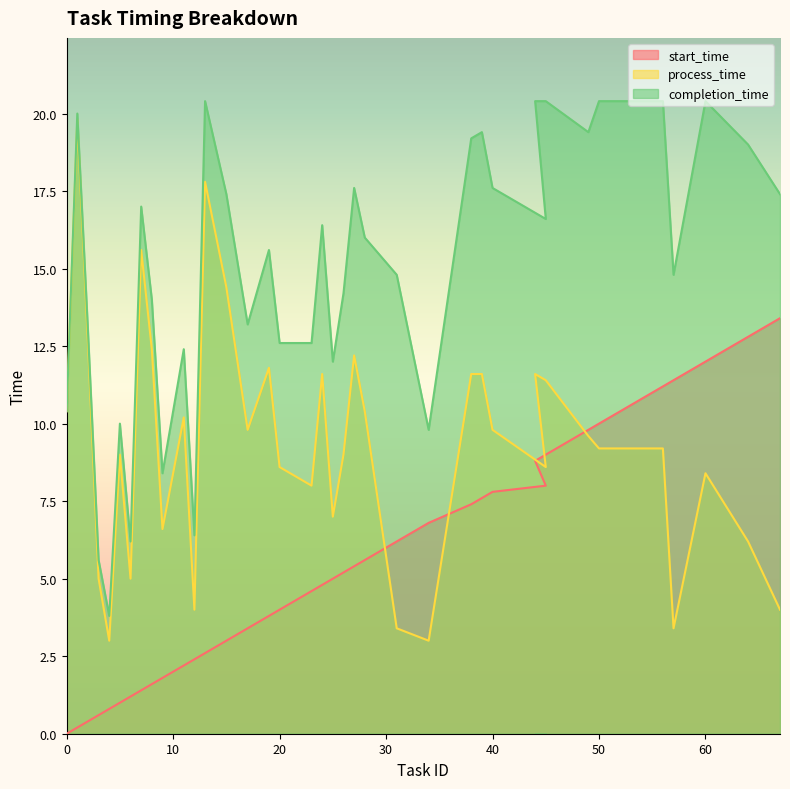

How many data points in completion_time are above 15?

20